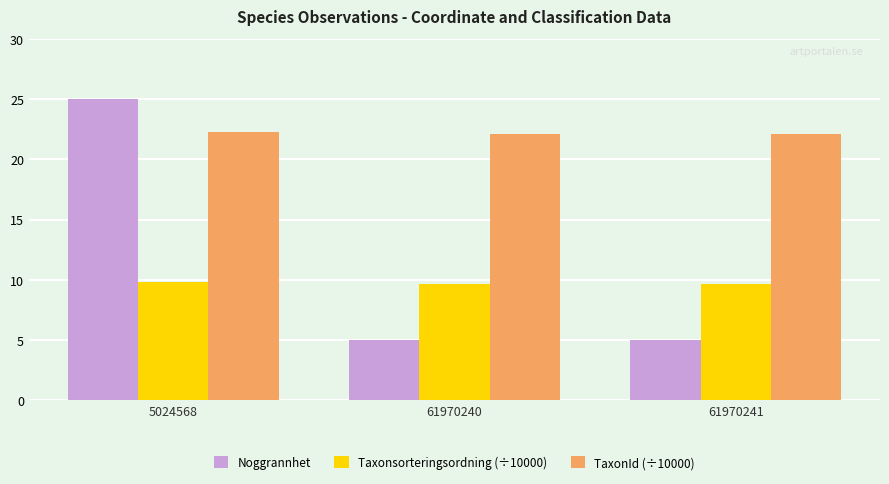

The Taxonsorteringsordning (÷10000) series shows 9.6 at 61970241. True or false?

True